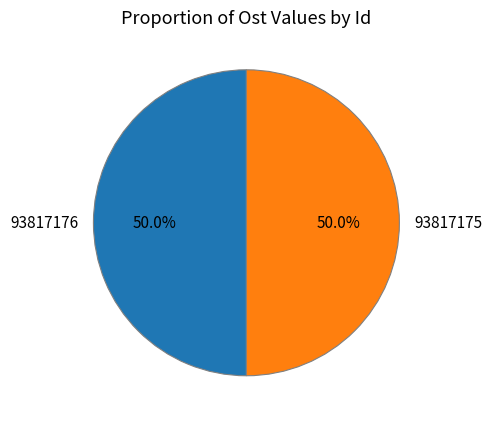

Is it true that 93817176 is 50% of the pie?

True